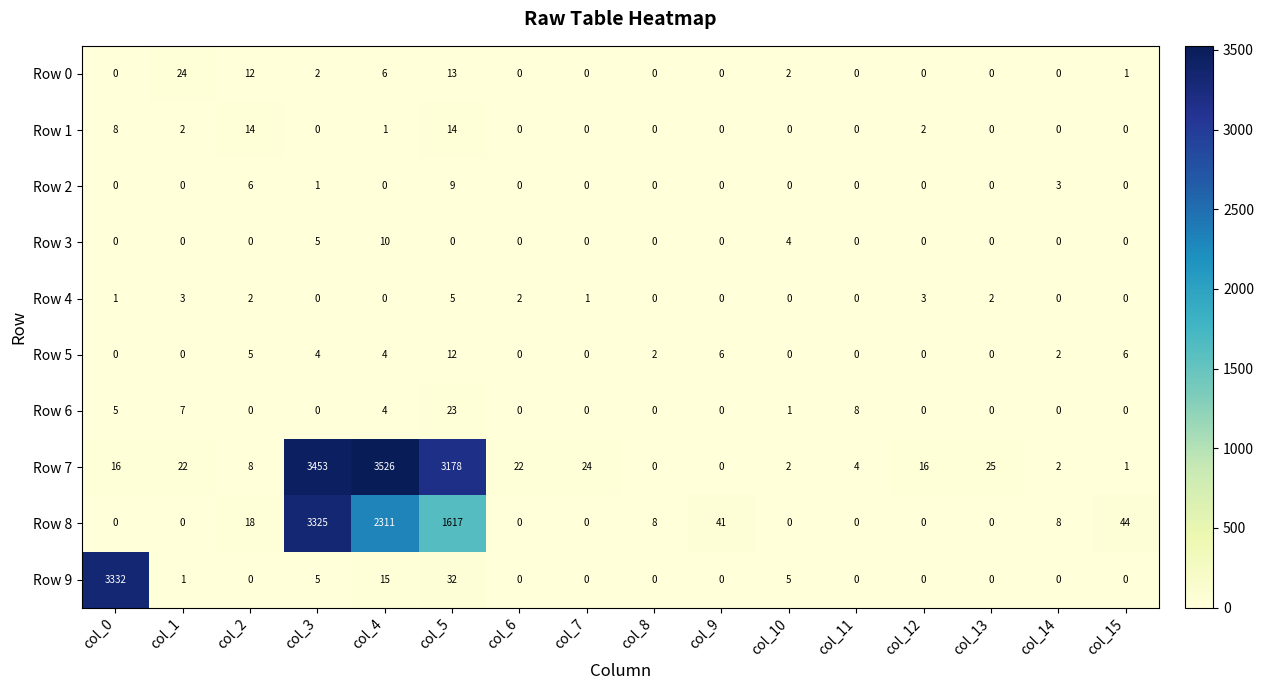

What is the sum of all Row 6 values?

48